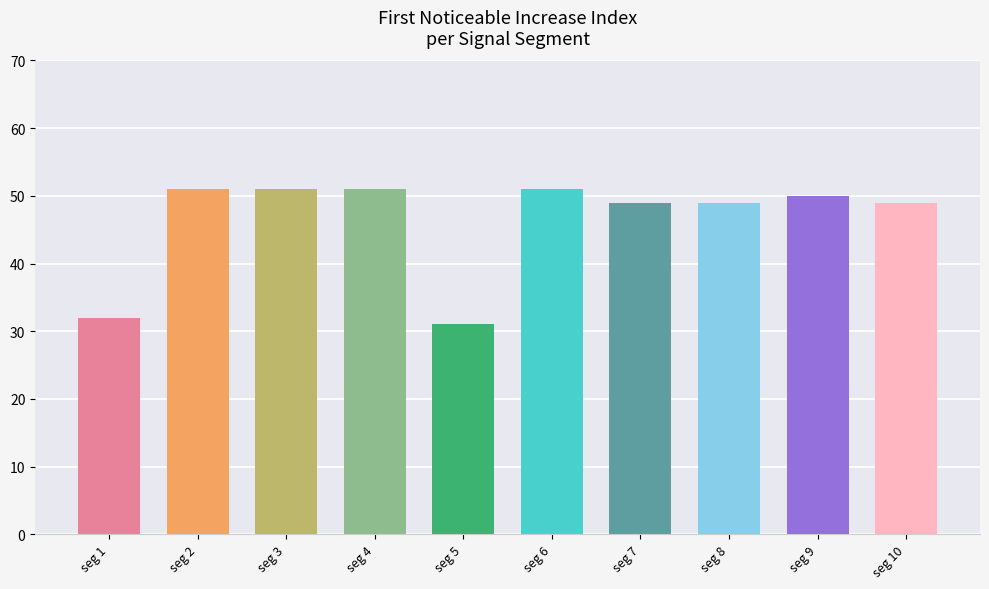

What is the sum of the values at seg 1 and seg 9?

82